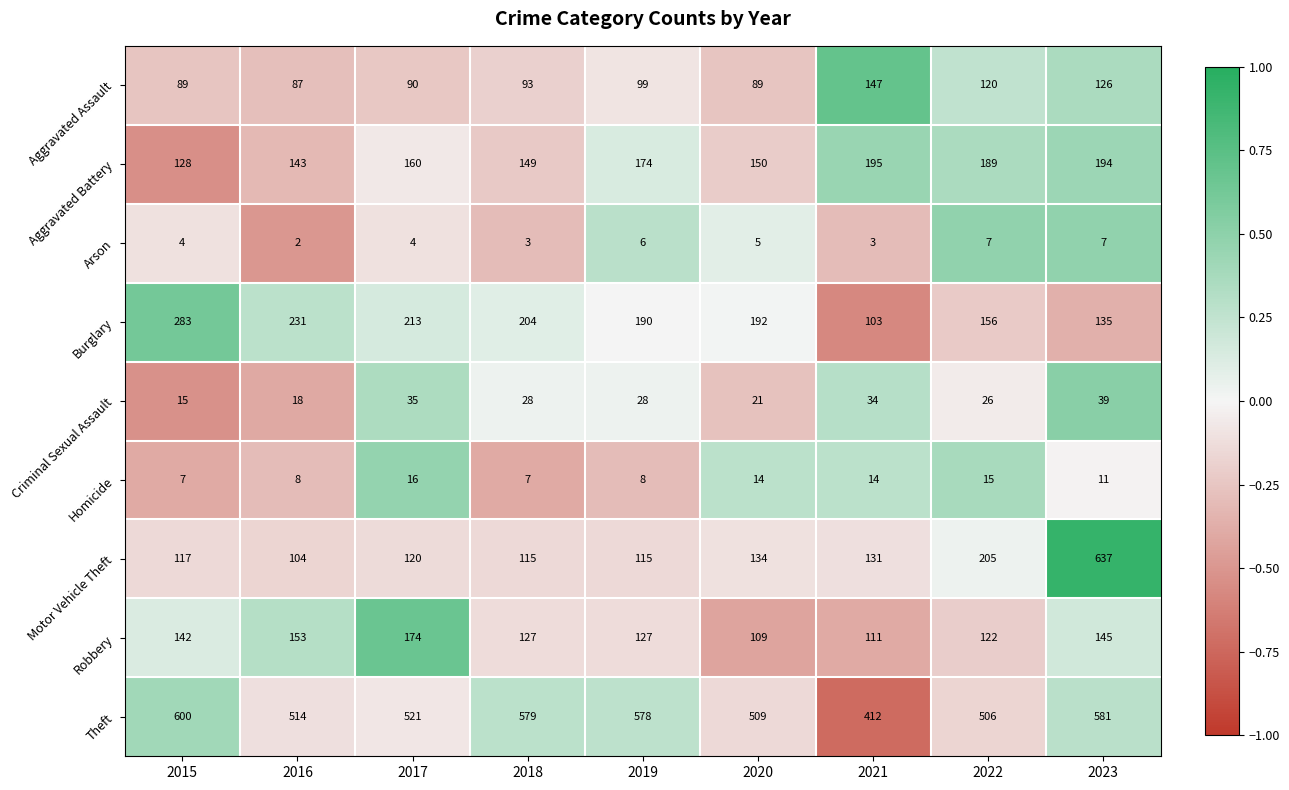

What is the spread (max minus min) of values at 2020?

504